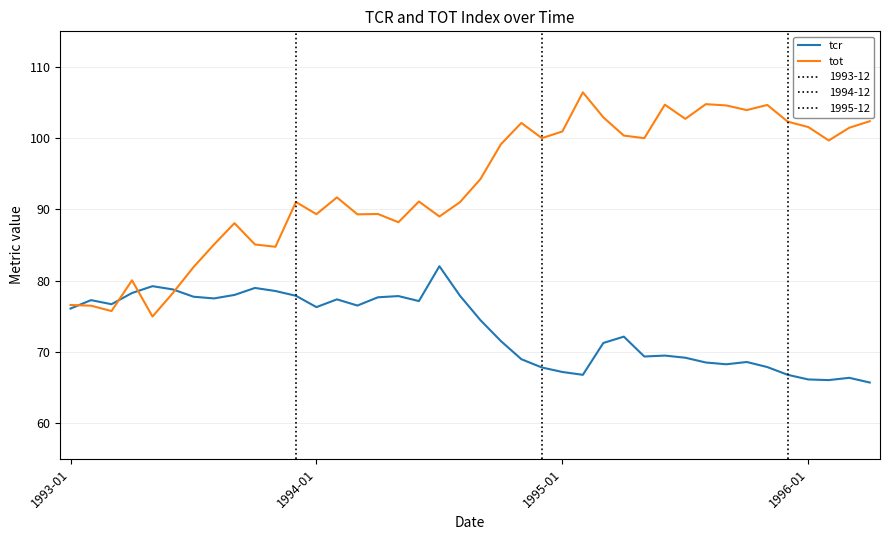

Which series has the largest range (max minus min)?

tot